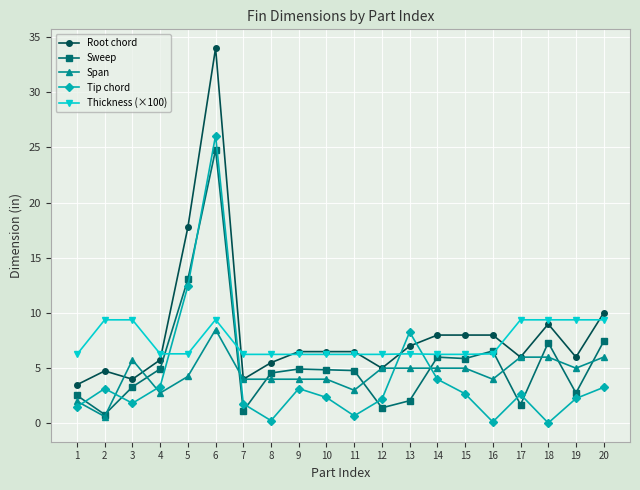

The Root chord series shows 10.4 at 19. True or false?

False